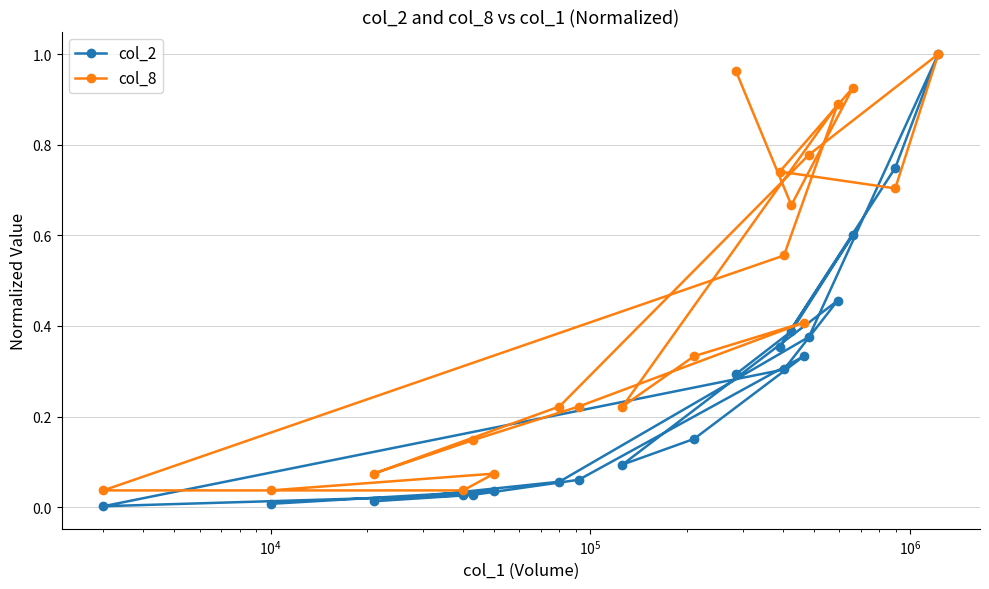

Which series has the largest total across all categories?

col_8